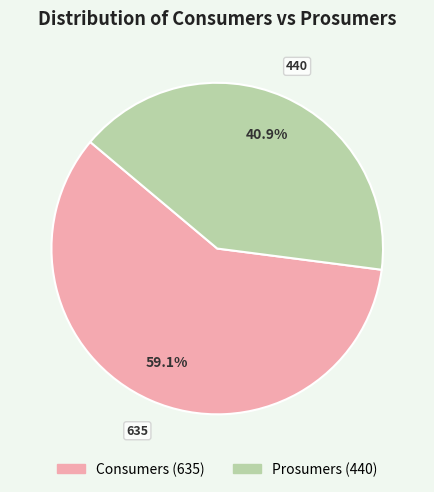

Rank the categories by value from highest to lowest.

Consumers, Prosumers